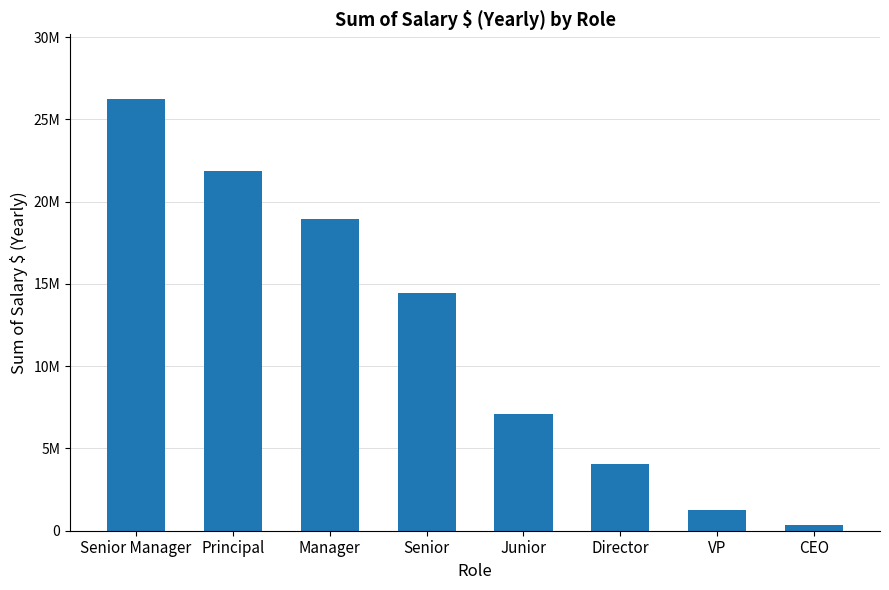

What is the ratio of the value at Director to the value at VP?

3.1